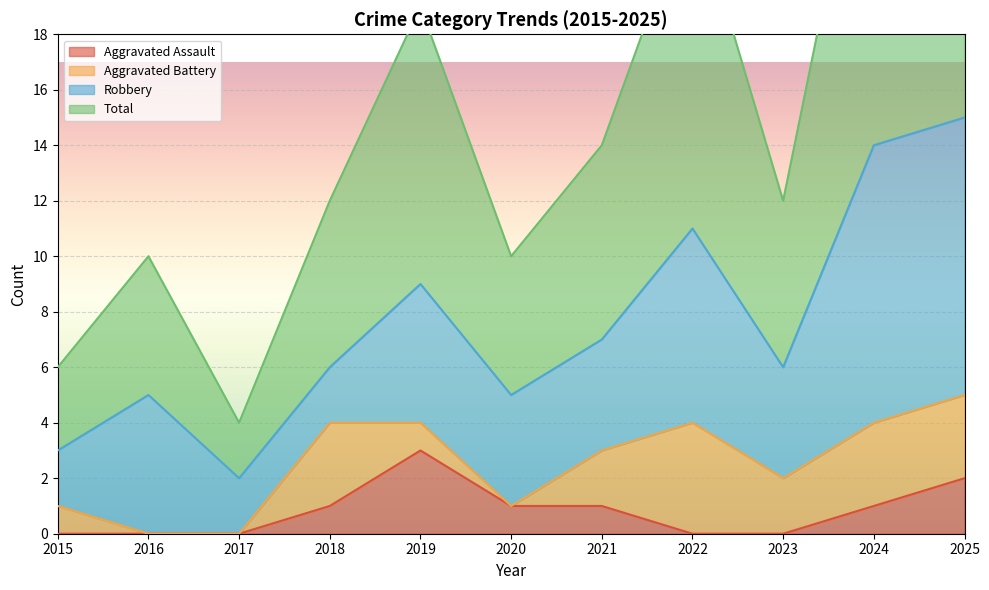

Is it true that Total equals 30 at 2025?

True